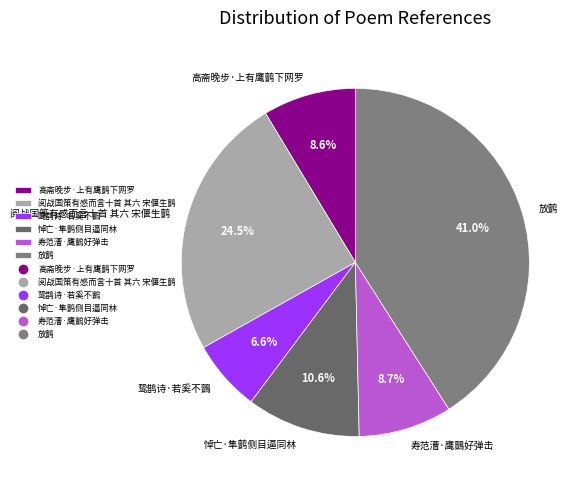

What percentage is the 悼亡·隼鹯侧目逼同林 slice, to the nearest percent?

11%